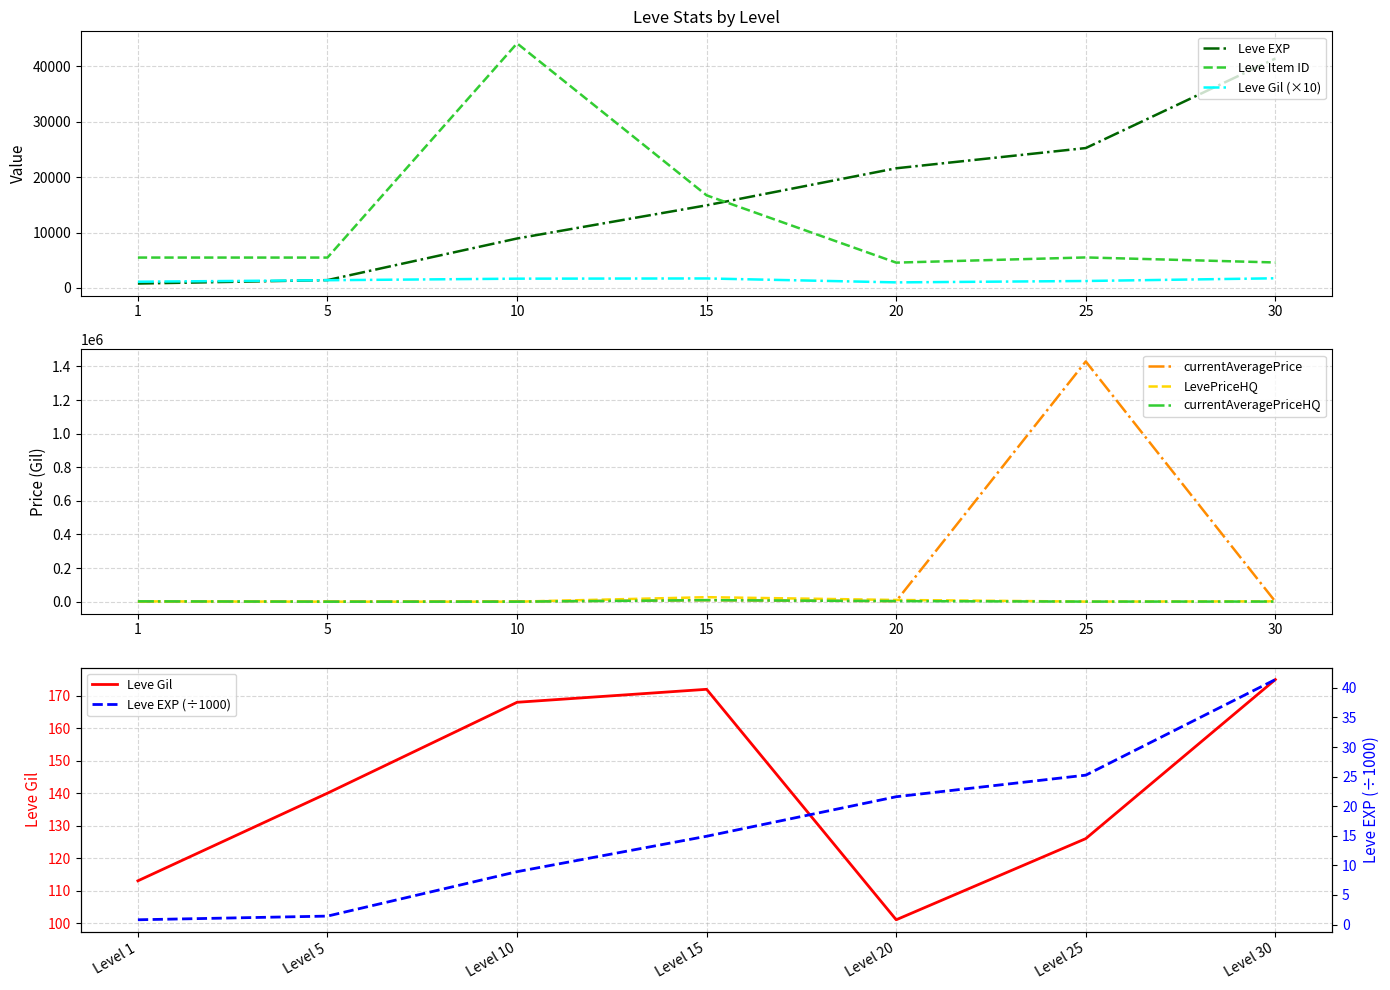

At which label does currentAveragePrice first exceed 1513?

10